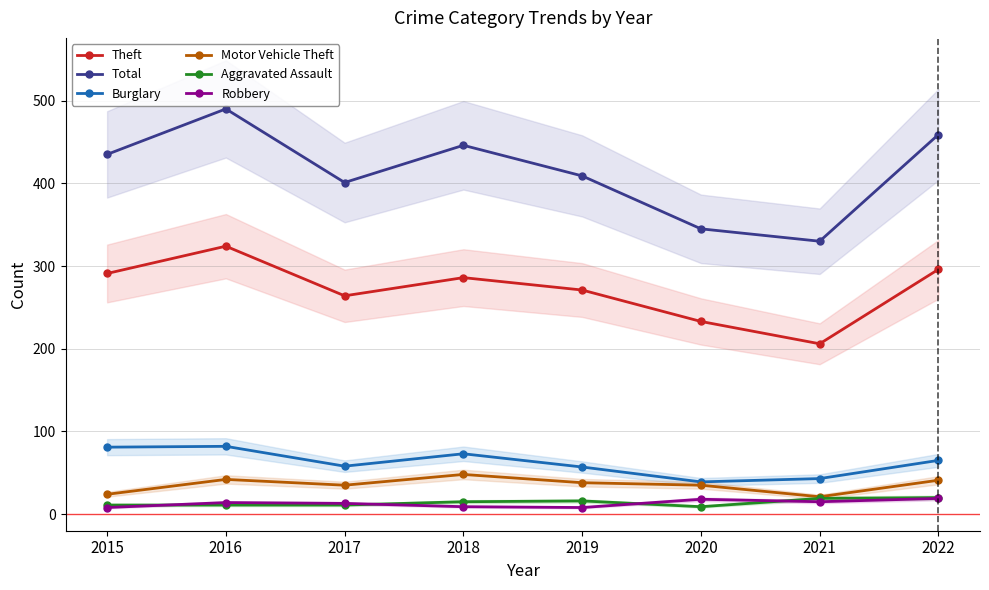

How many data points in Motor Vehicle Theft are above 38?

3